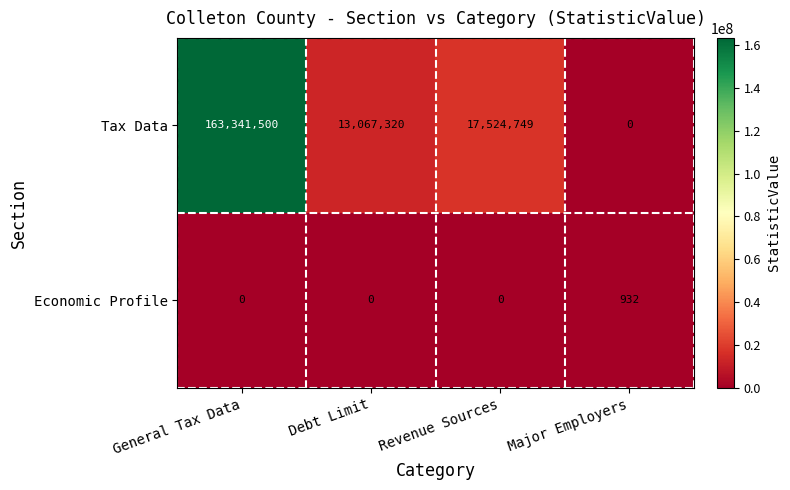

Which series has the largest range (max minus min)?

Tax Data